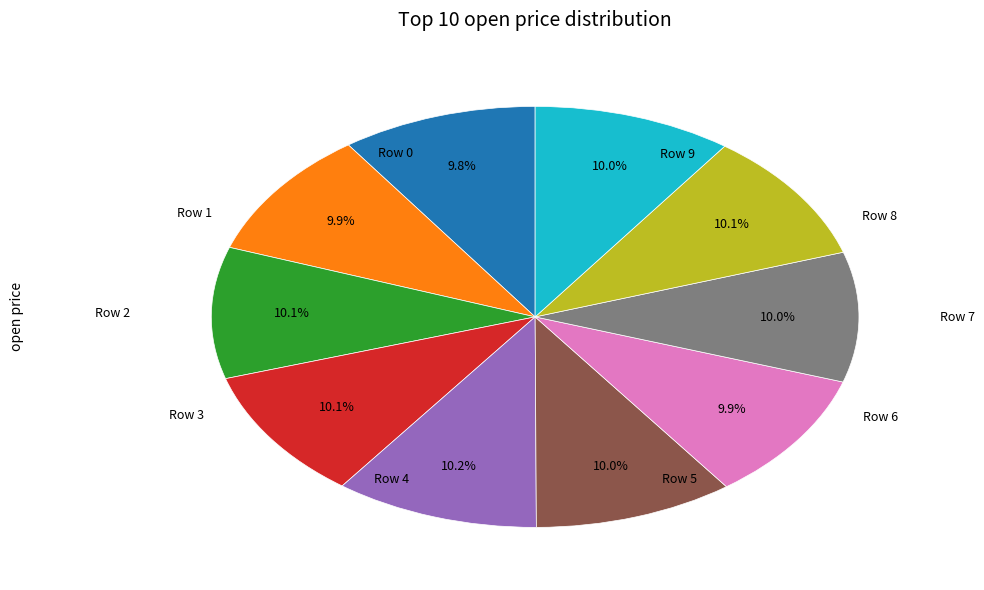

Is there a majority slice in this chart?

No